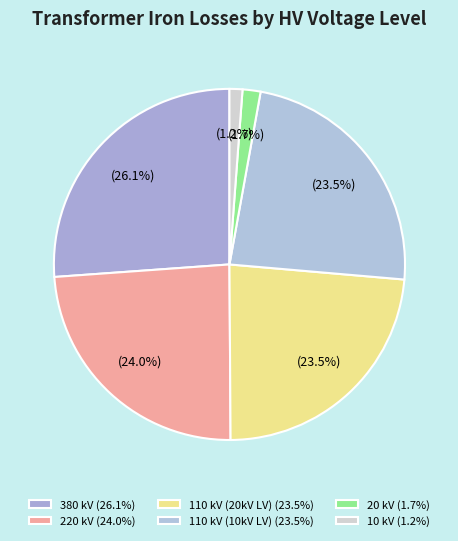

Which category has the smallest portion of the pie?

10